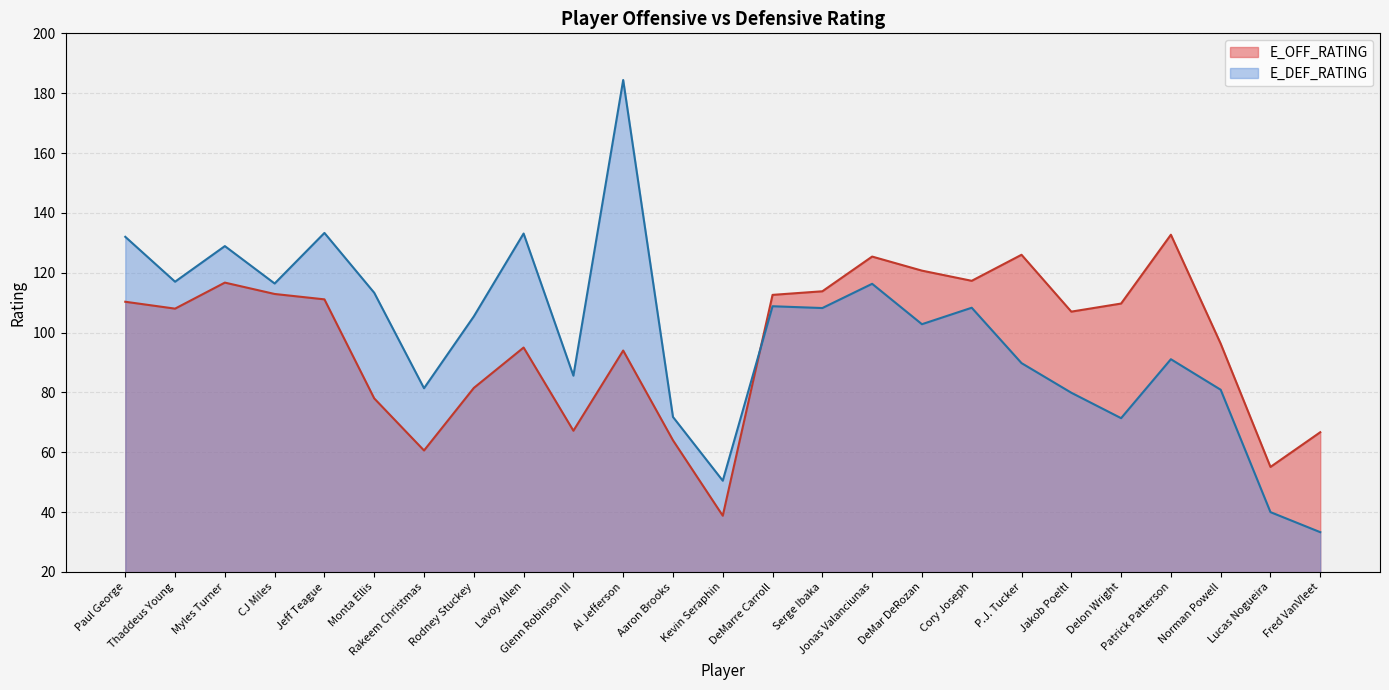

True or false: E_DEF_RATING and E_OFF_RATING intersect in this chart.

True